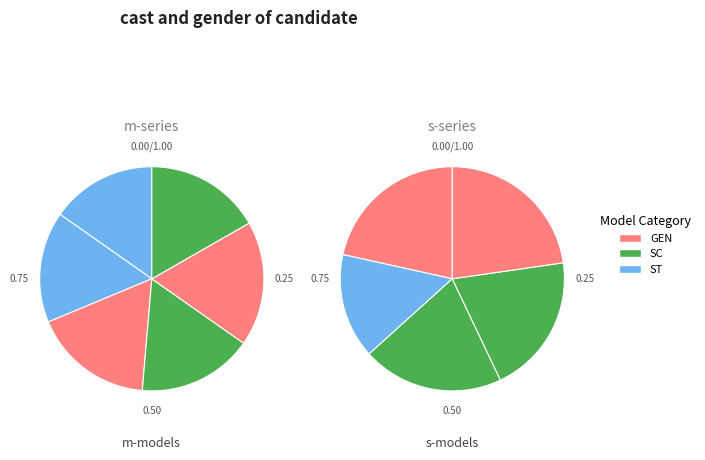

Does any single category account for the majority?

No